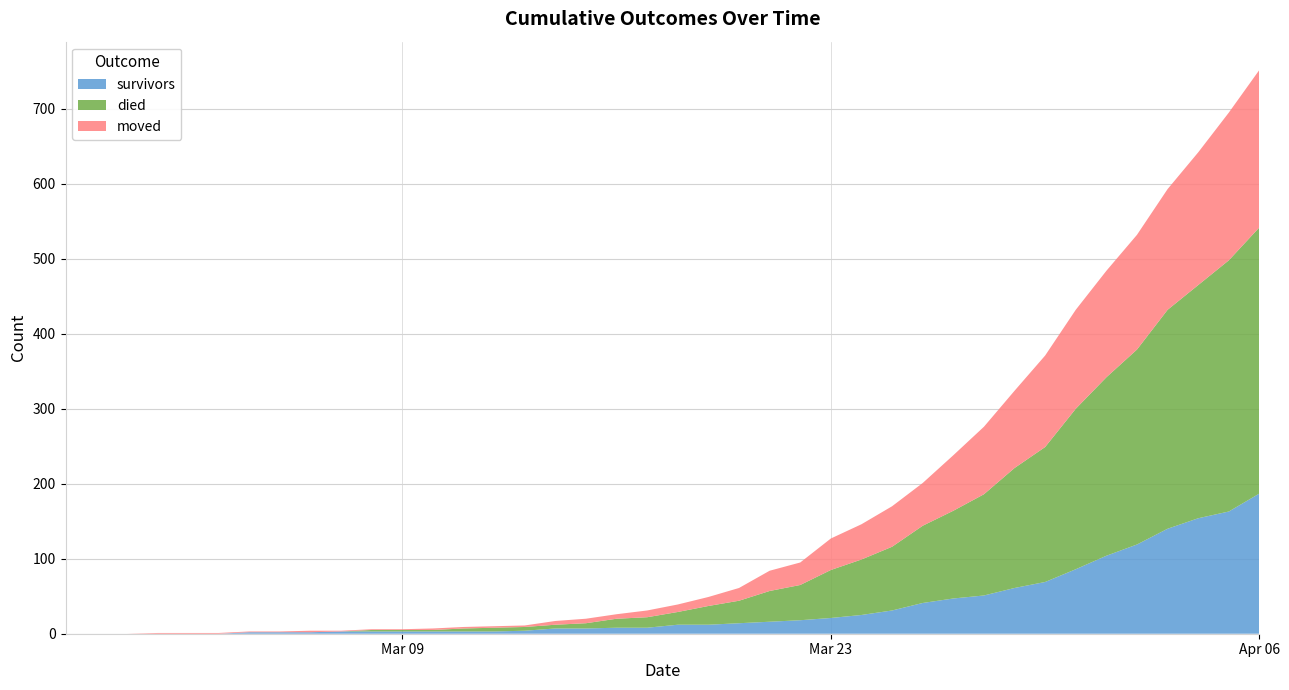

Reading left to right, transcribe all the data shown in this chart.

survivors: 0	0	0	0	0	0	2	2	2	3	3	3	3	3	3	4	7	7	8	8	12	12	14	16	18	21	25	31	41	47	51	61	69	86	104	119	140	154	163	187
died: 0	0	0	0	0	0	0	0	0	0	2	2	2	4	5	5	5	7	12	14	17	25	30	41	47	64	74	85	103	117	135	160	180	214	238	260	292	311	335	355
moved: 0	0	0	1	1	1	1	1	2	1	1	1	2	2	2	2	5	6	6	9	10	12	17	27	30	42	47	54	57	74	90	103	122	132	142	153	161	177	197	210